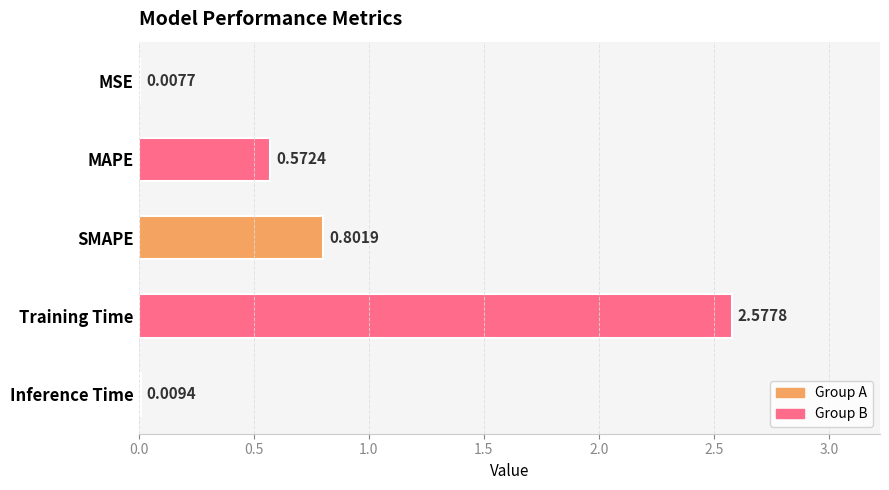

At which label is the value closest to 1?

SMAPE